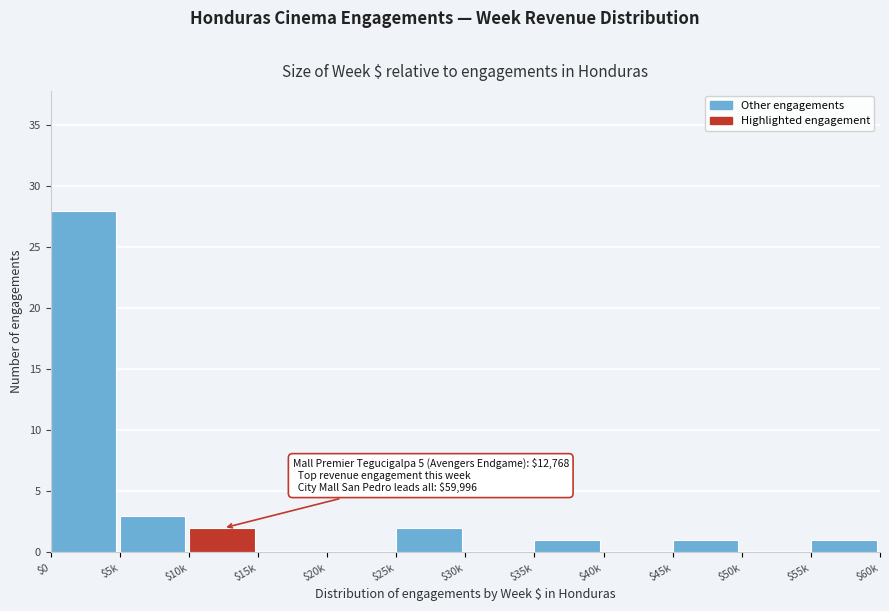

What is the sum of all values?

38